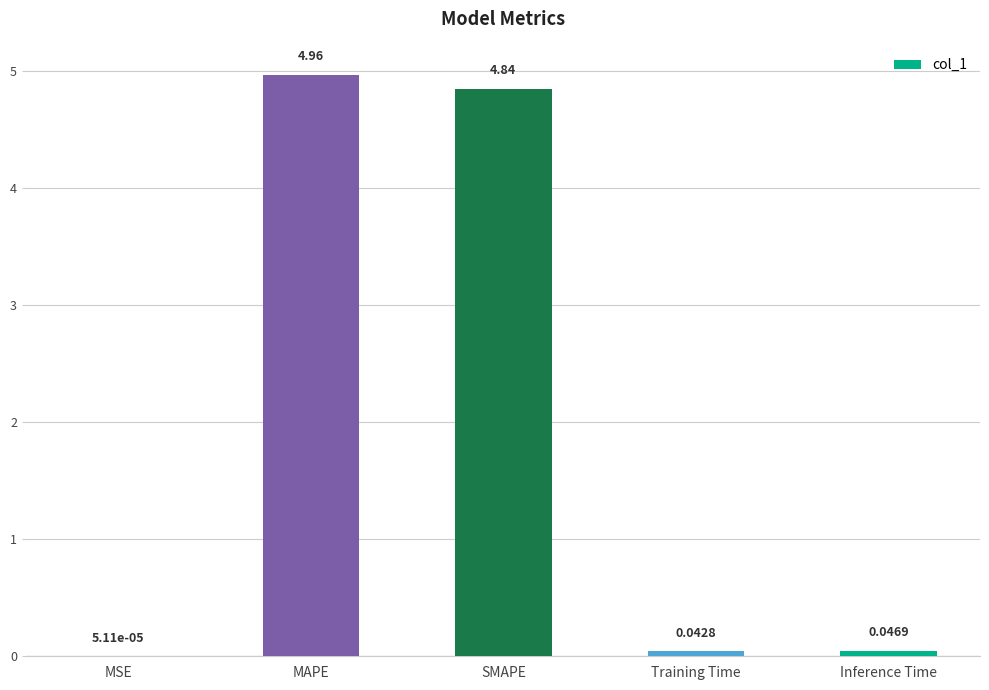

Which category has the highest value across all series?

MAPE